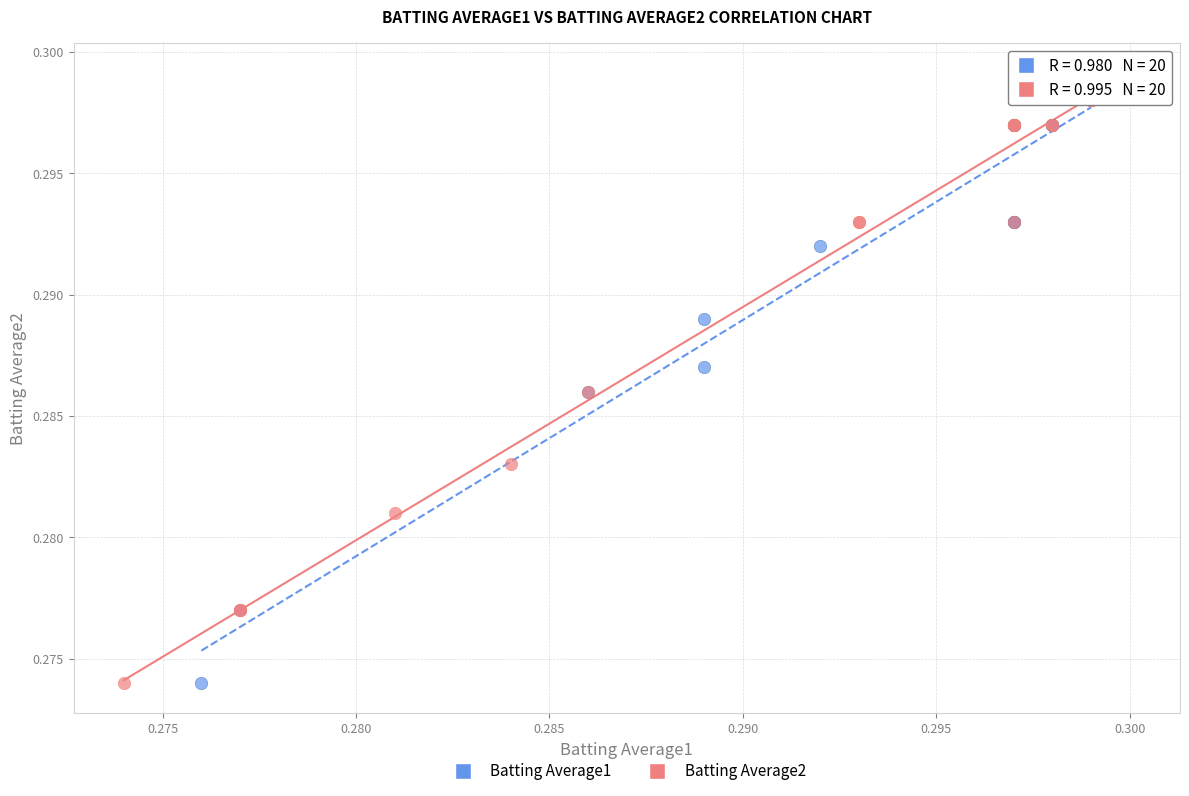

What are all the series names shown in the legend?

Batting Average1, Batting Average2